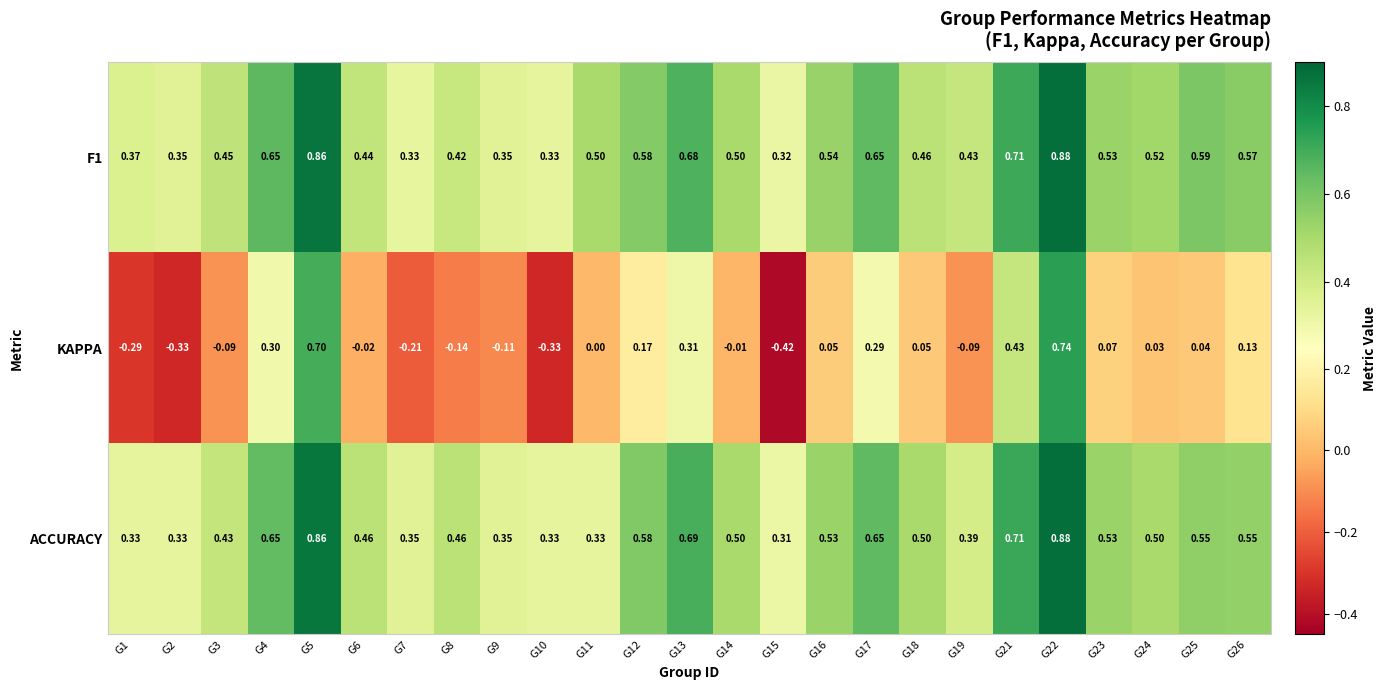

Which series has the widest spread of values?

KAPPA